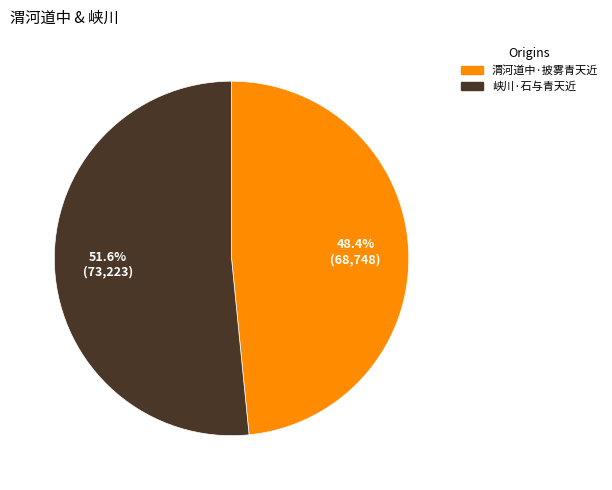

Approximately how many times larger is the value at 峡川·石与青天近 compared to 渭河道中·披雾青天近?

1.1